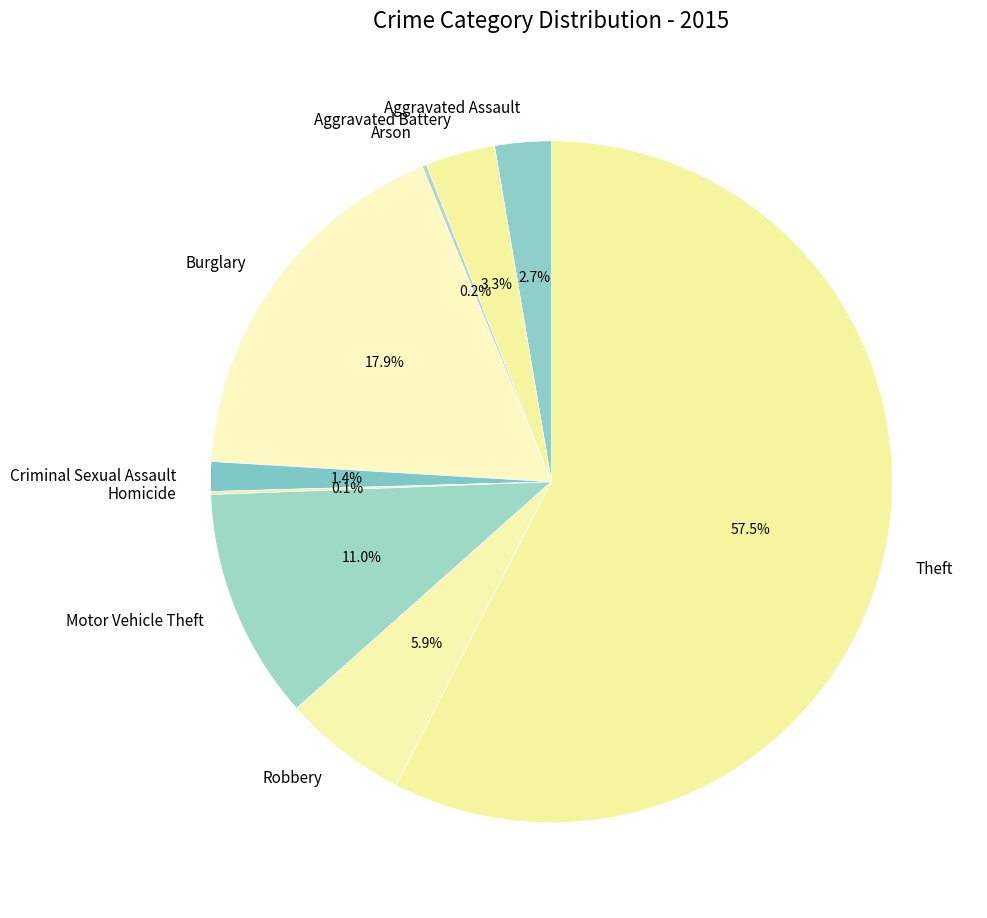

What is the largest slice in the pie chart?

Theft